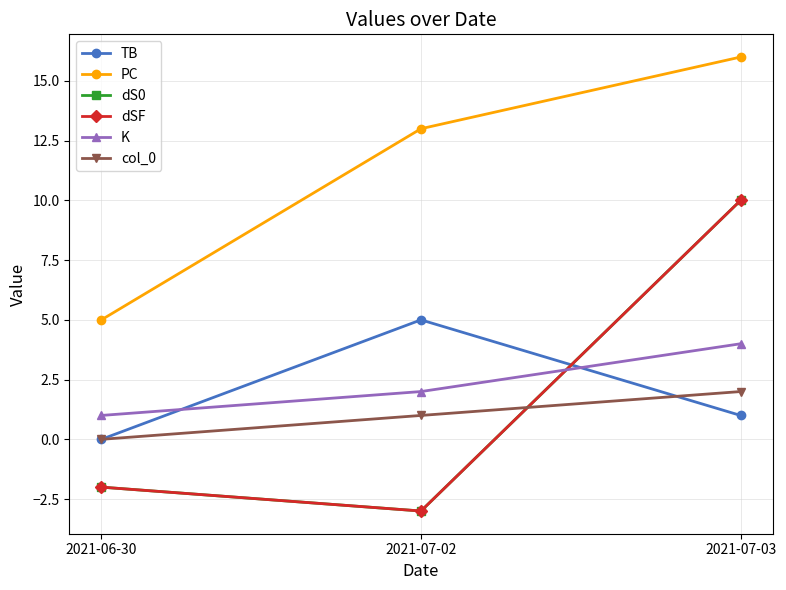

Which has a higher value, 2021-07-02 or 2021-06-30?

2021-07-02